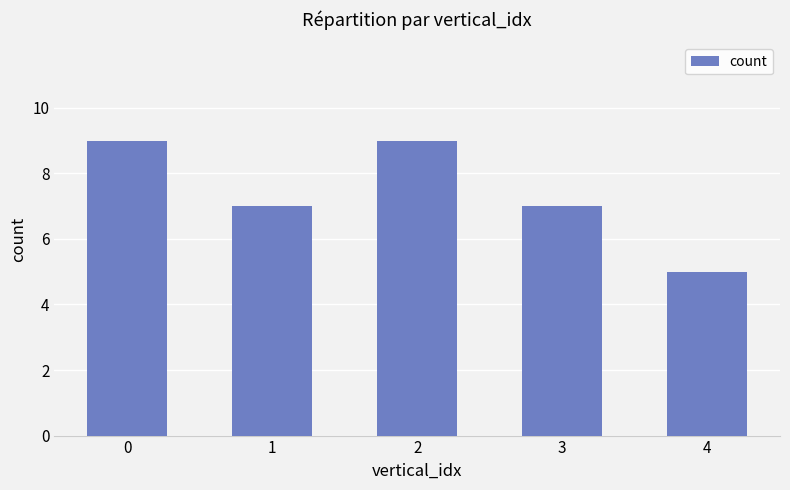

What is the minimum value shown in the chart?

5